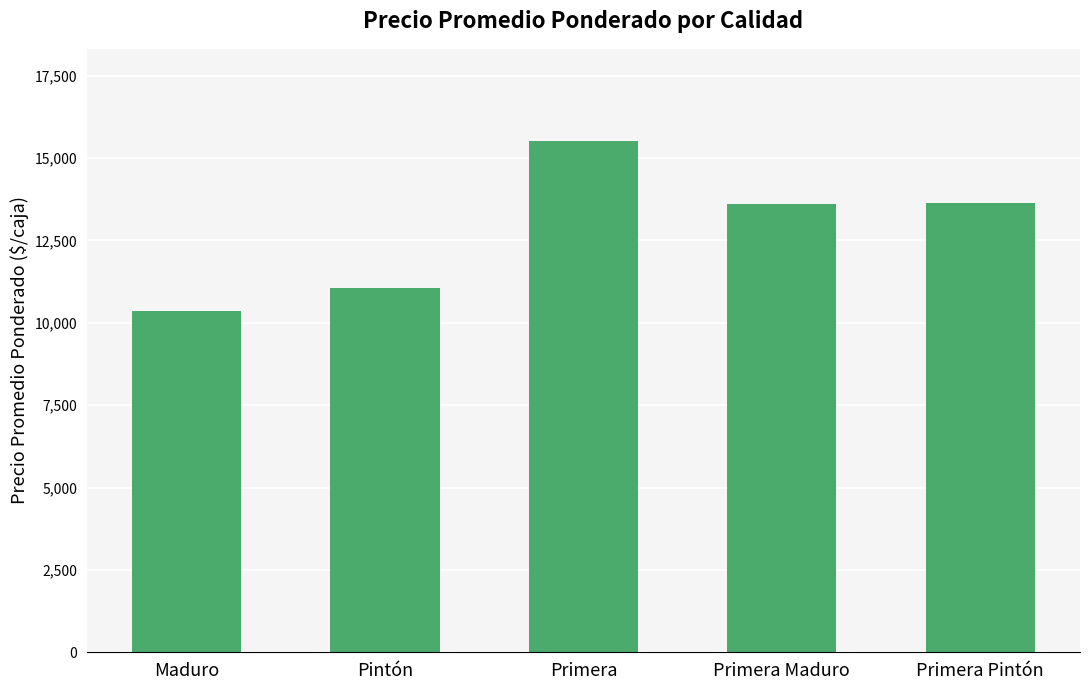

How many data points are less than 13617?

2